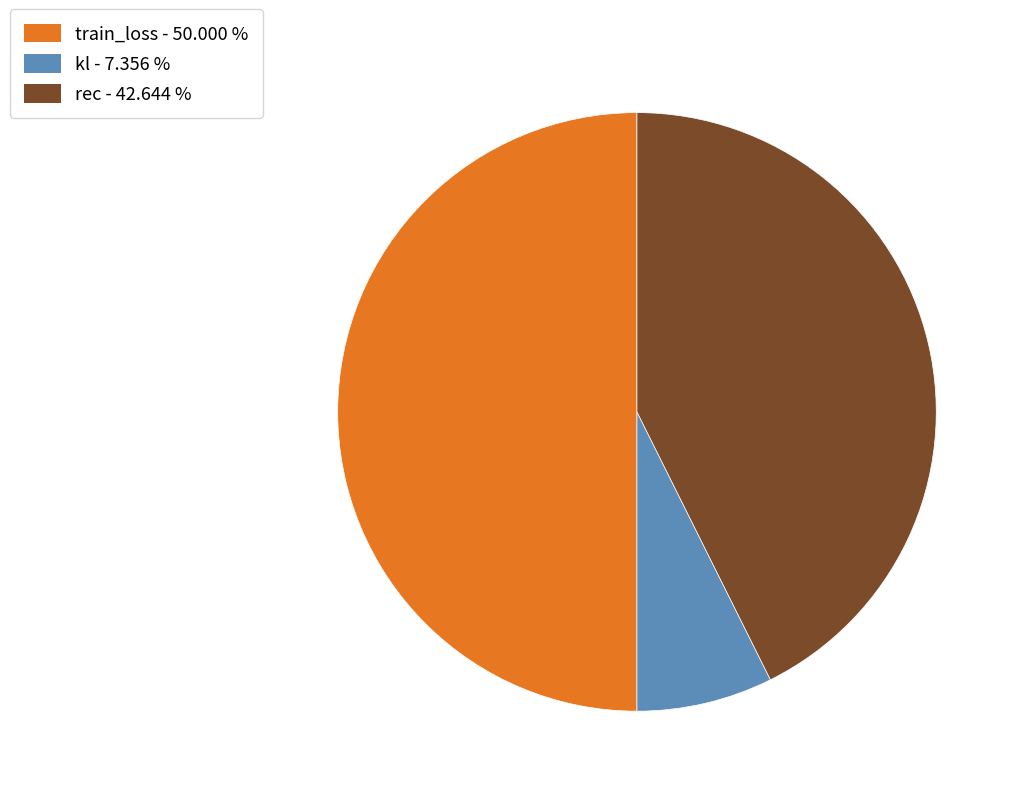

Is the sum of rec - 42.644 % and train_loss - 50.000 % greater than half?

Yes